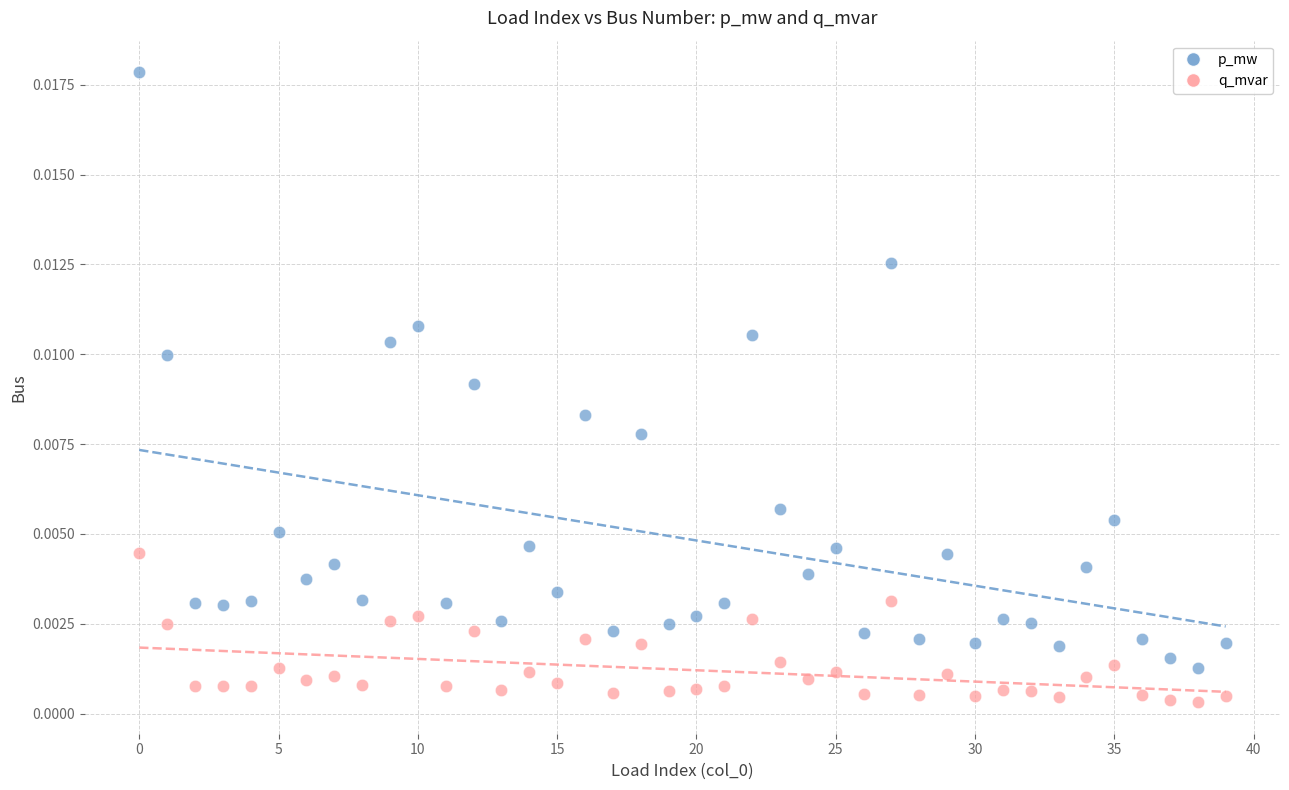

Which series has the widest spread of Y values?

p_mw